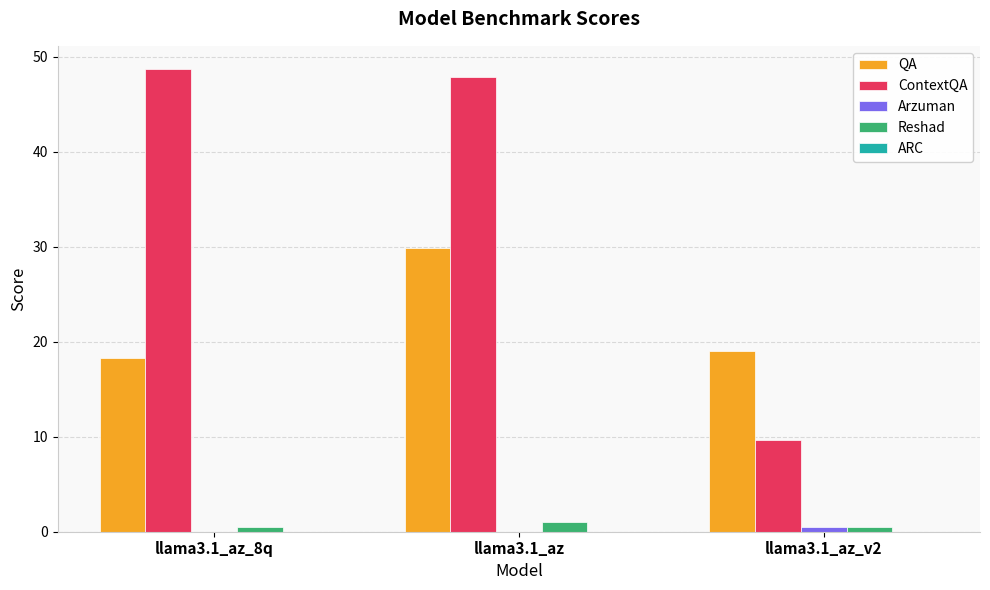

Between llama3.1_az_8q and llama3.1_az_v2, which series saw the biggest shift?

ContextQA